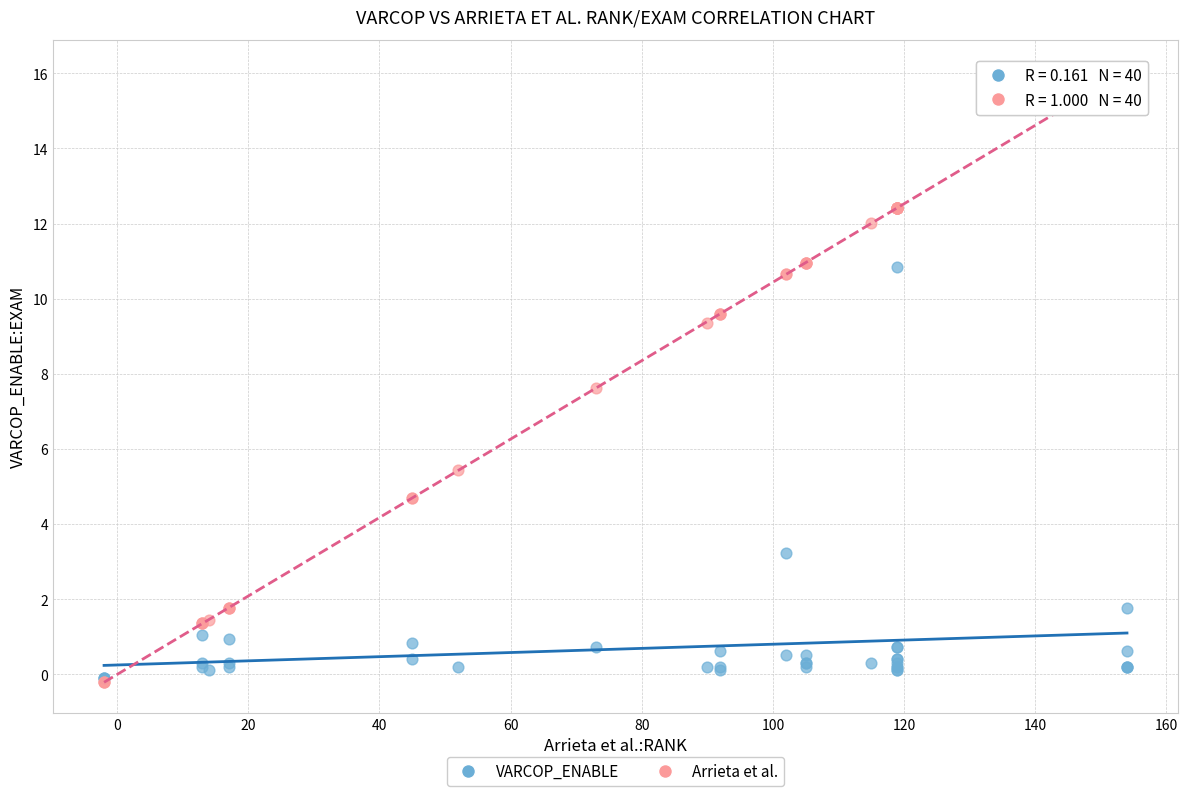

In the Arrieta et al. series, what Y value is closest to 7?

7.6